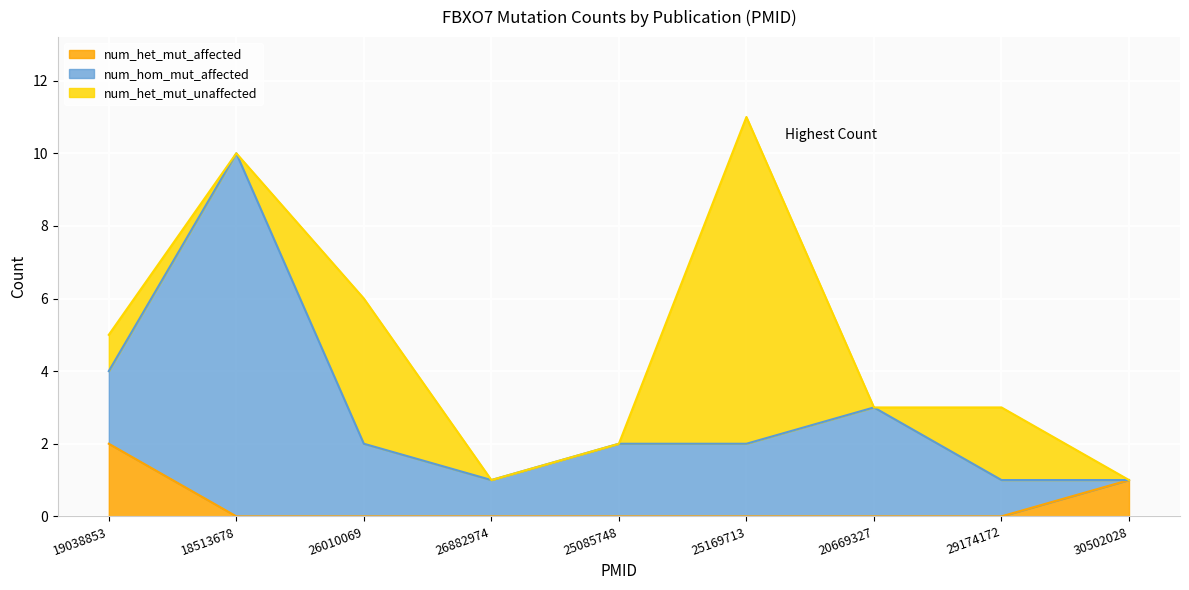

Reading left to right, transcribe all the data shown in this chart.

num_het_mut_affected: 19038853=2	18513678=0	26010069=0	26882974=0	25085748=0	25169713=0	20669327=0	29174172=0	30502028=1
num_hom_mut_affected: 19038853=2	18513678=10	26010069=2	26882974=1	25085748=2	25169713=2	20669327=3	29174172=1	30502028=0
num_het_mut_unaffected: 19038853=1	18513678=0	26010069=4	26882974=0	25085748=0	25169713=9	20669327=0	29174172=2	30502028=0